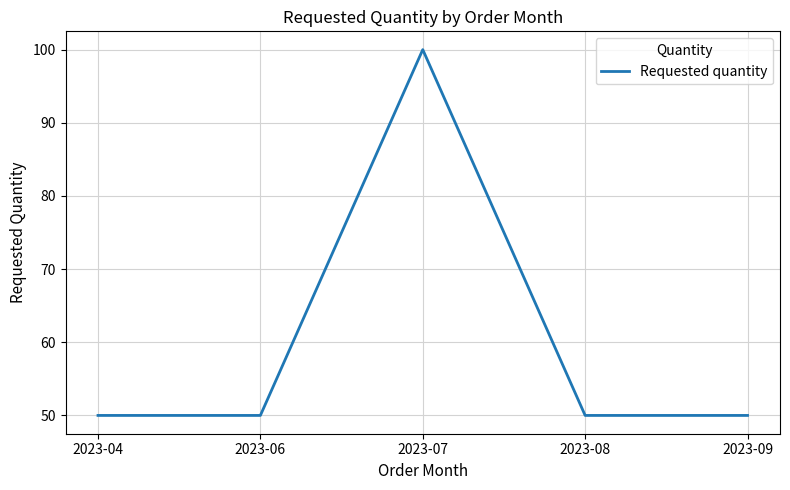

What is the smallest value displayed?

50